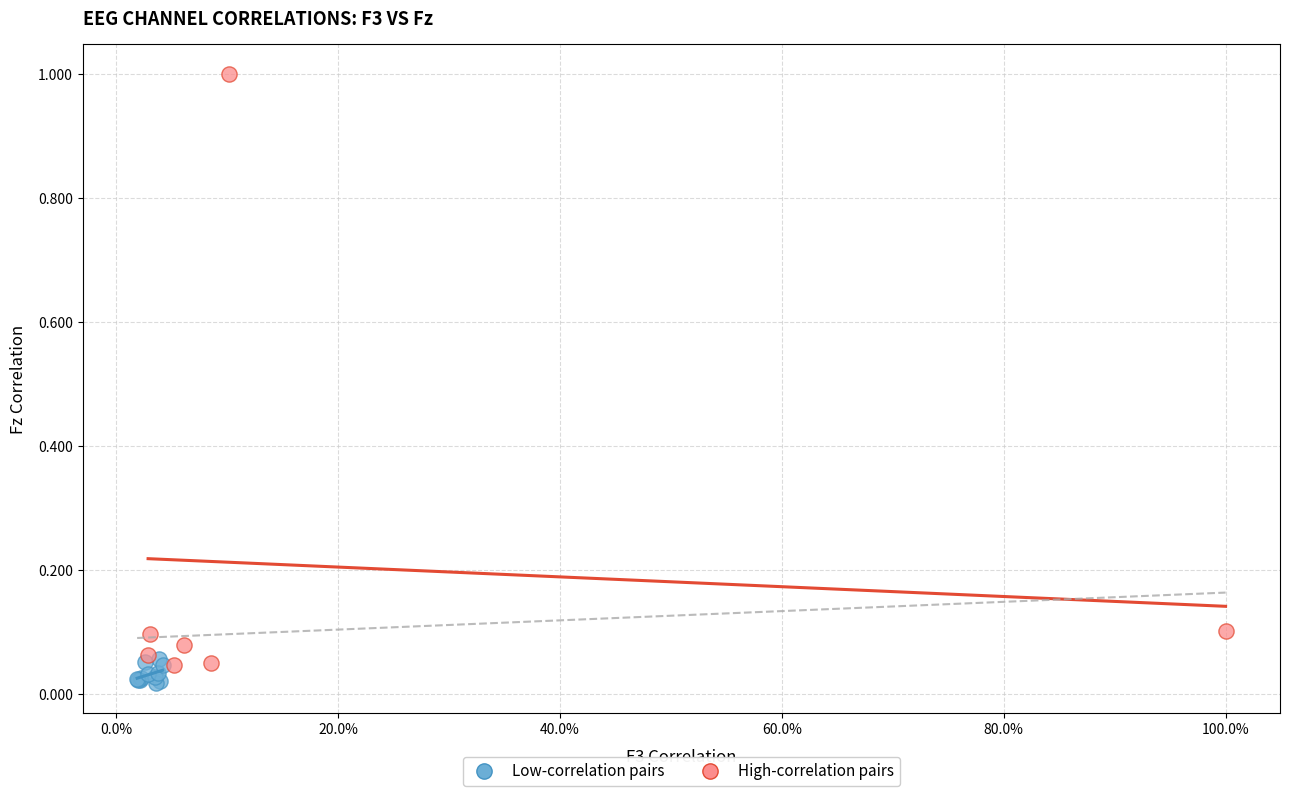

Which series contains the highest Y value?

High-correlation pairs